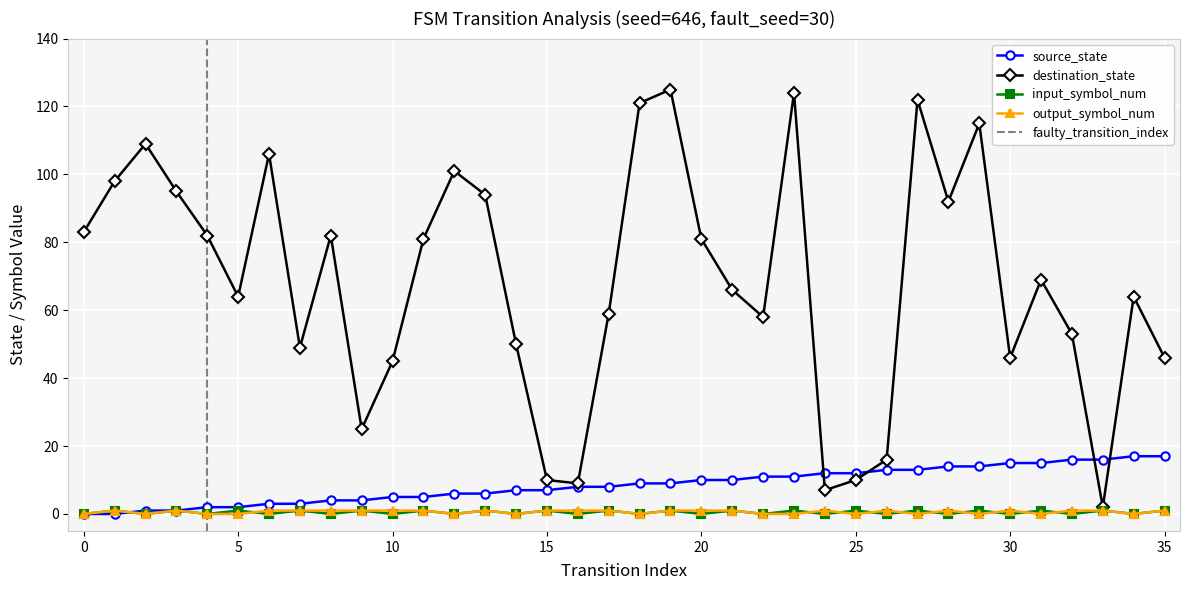

True or false: destination_state has a value of 28 at 31.

False